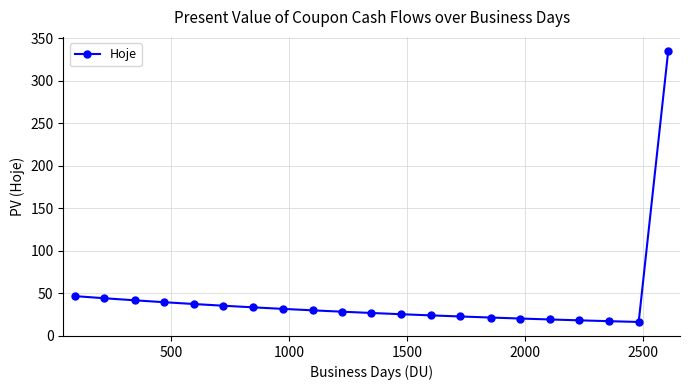

What is the greatest value displayed?

335.1